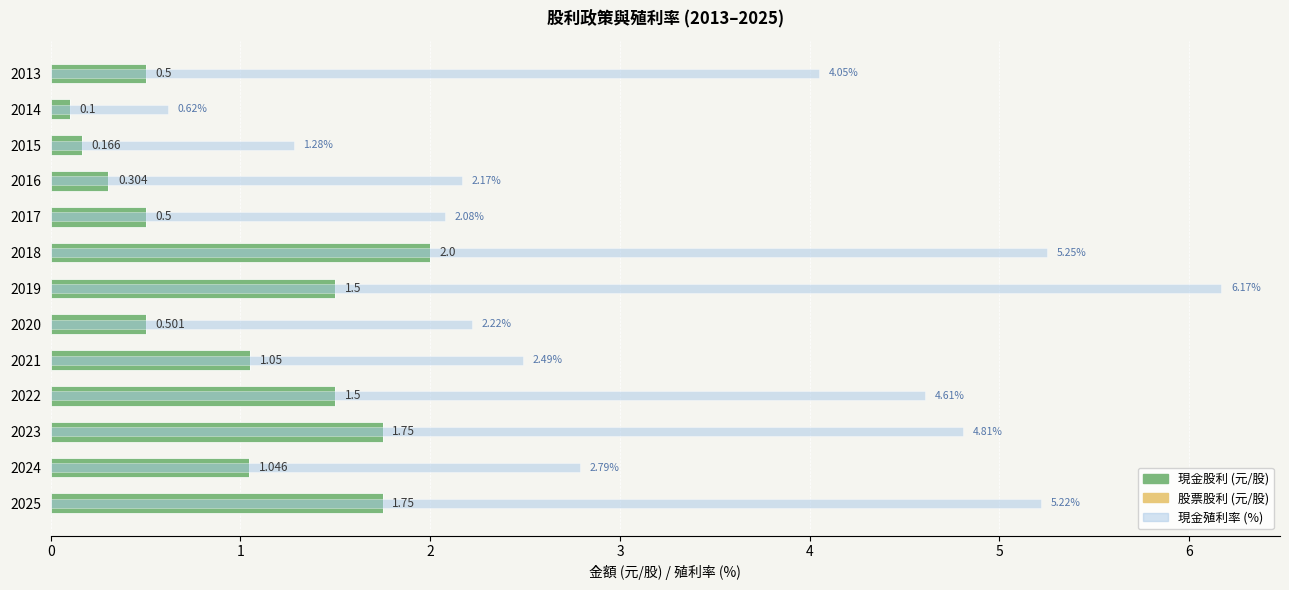

The value of 股票股利 at 3 is 0.9. True or false?

False